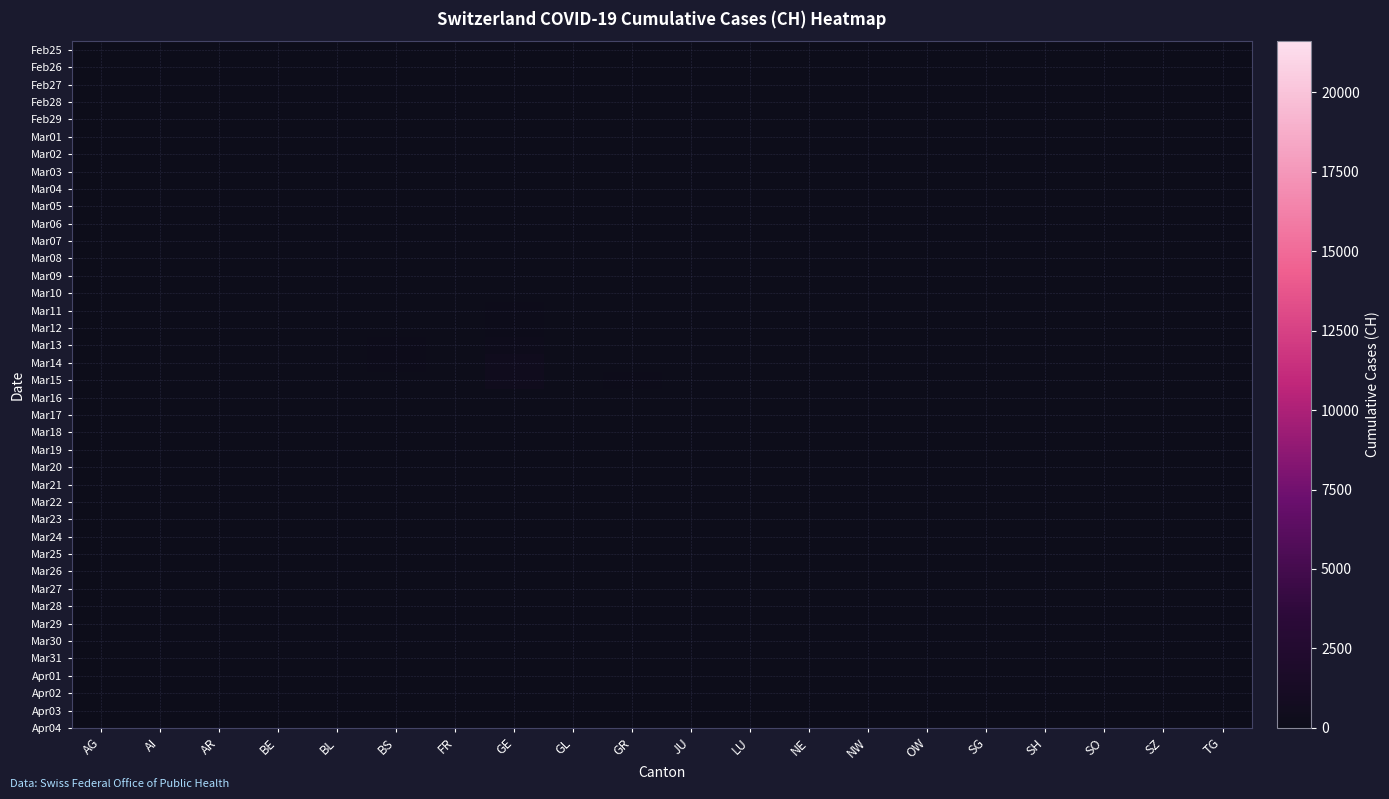

Is the value of Mar14 at GL greater than the value of Mar08 at BL?

No